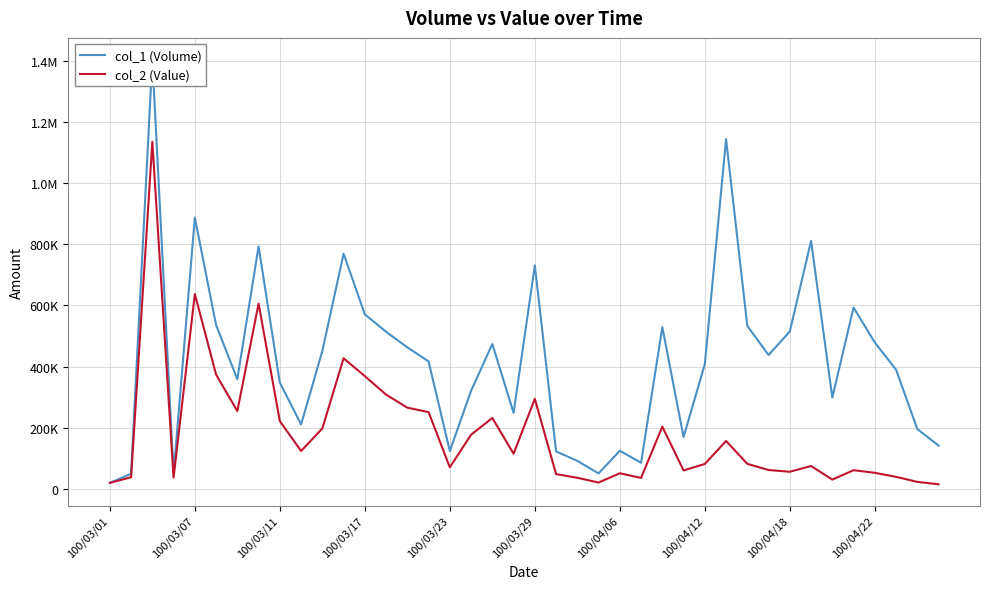

What is the difference between the highest and lowest values at 14?

197050